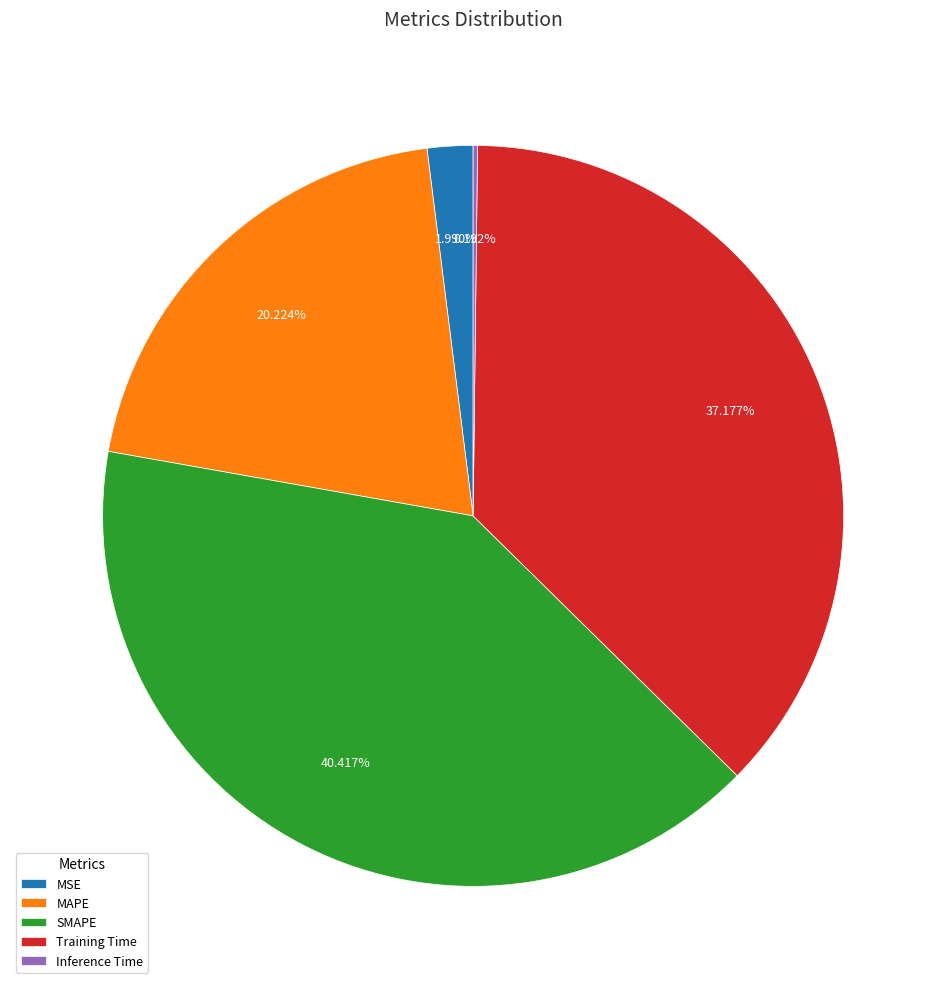

Does Training Time account for over 50% of the chart?

No